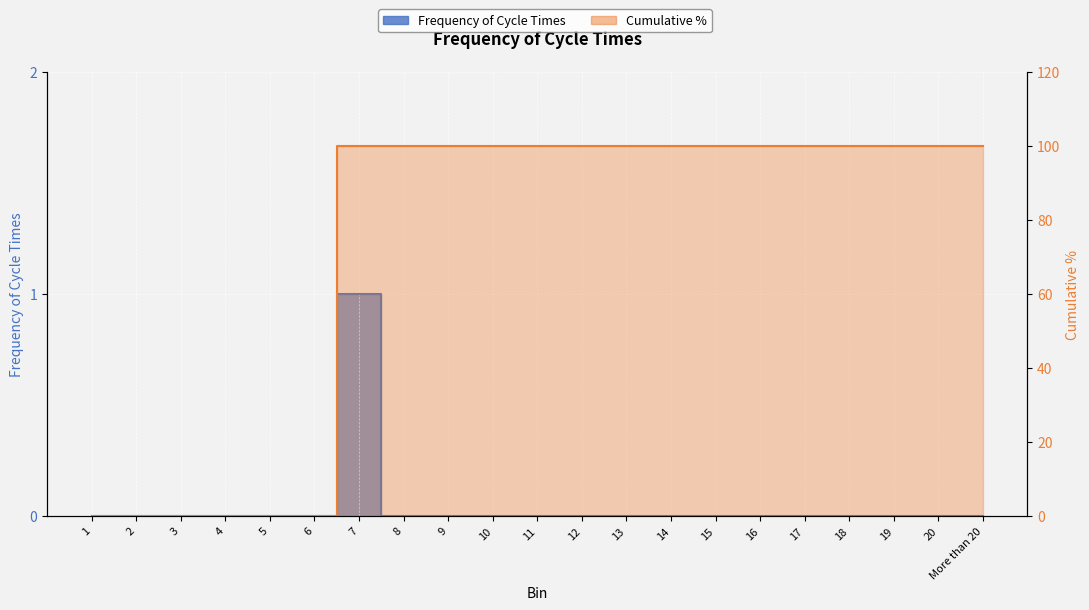

What is the label of the 4th point from the right?

18